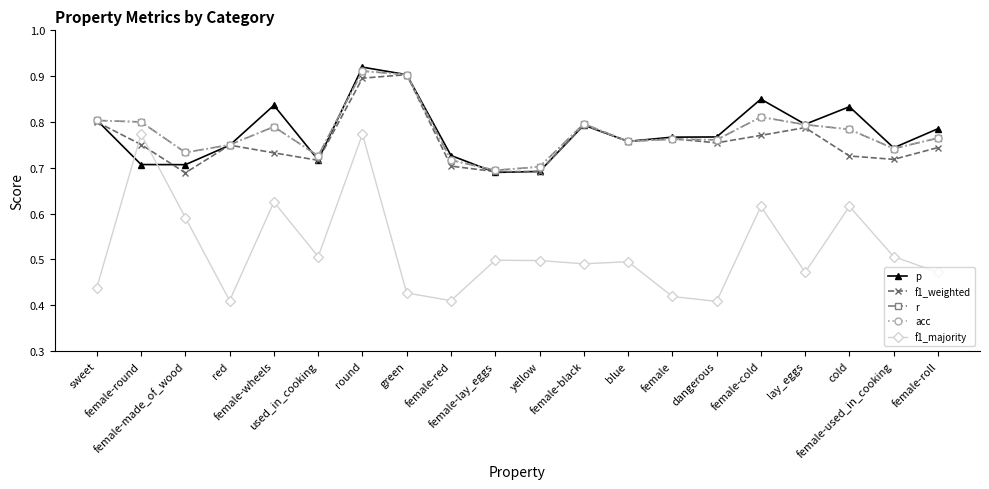

Does the chart have visible grid lines?

No